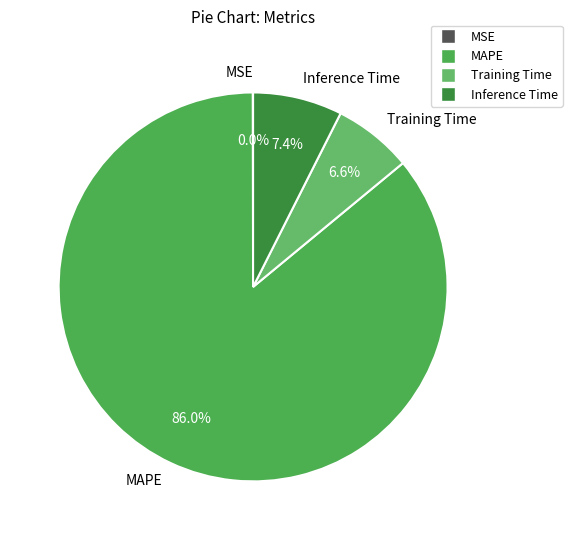

Which slice is the largest?

MAPE